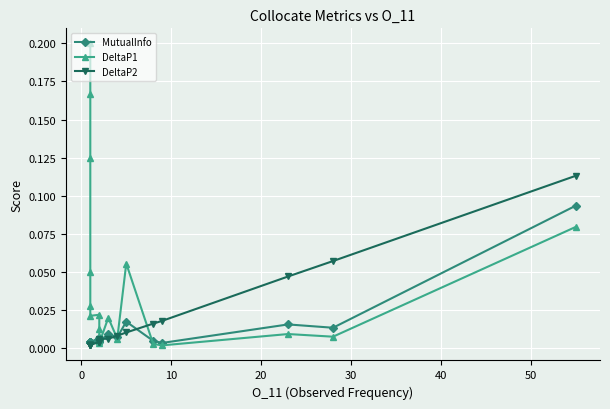

True or false: DeltaP2 has a value of 0.0 at 8.

False